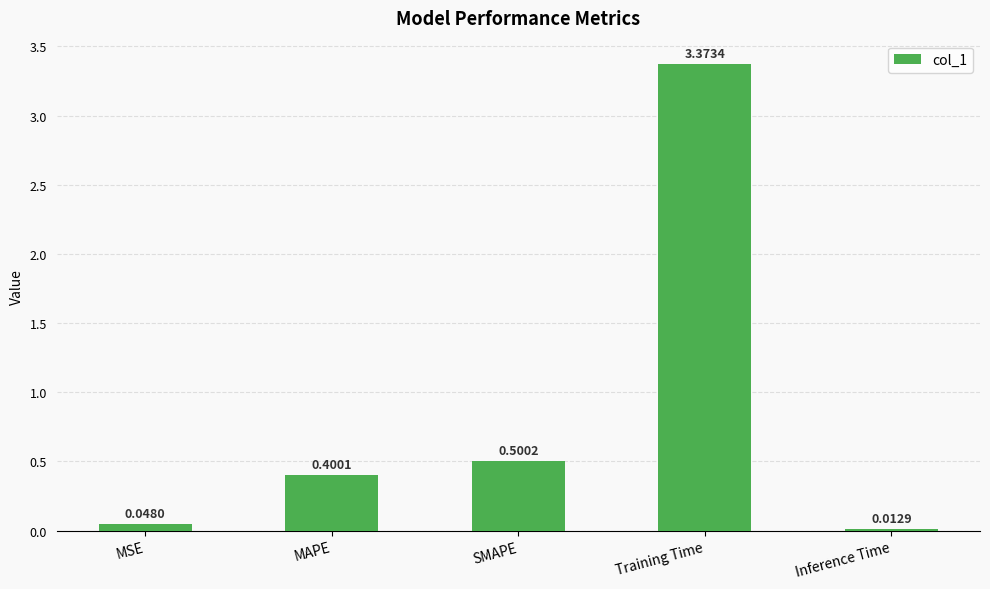

Are the bars grouped side by side (vs. stacked)?

No